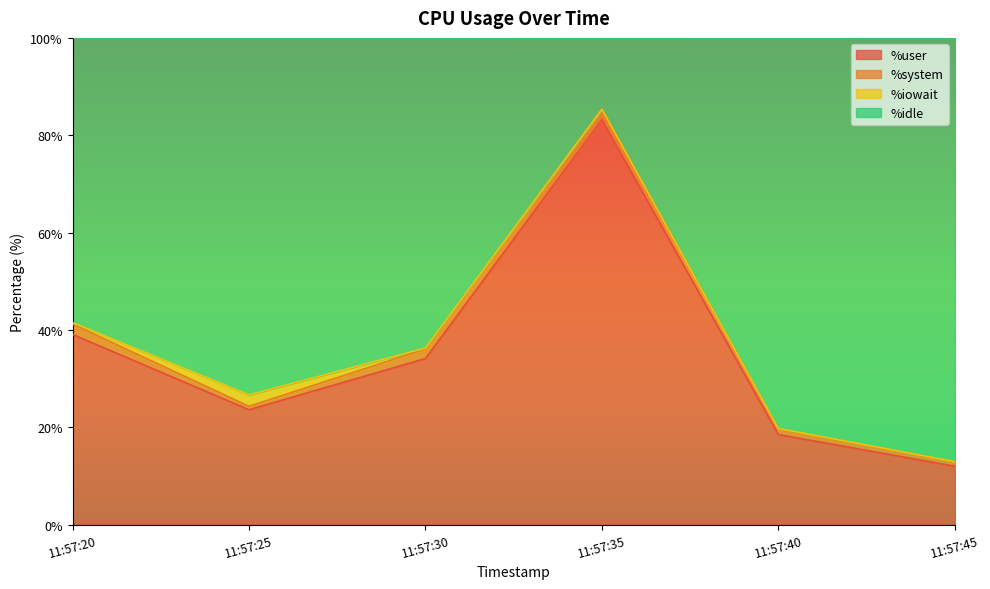

What is the difference between the %idle values at 11:57:25 and 11:57:30?

9.6